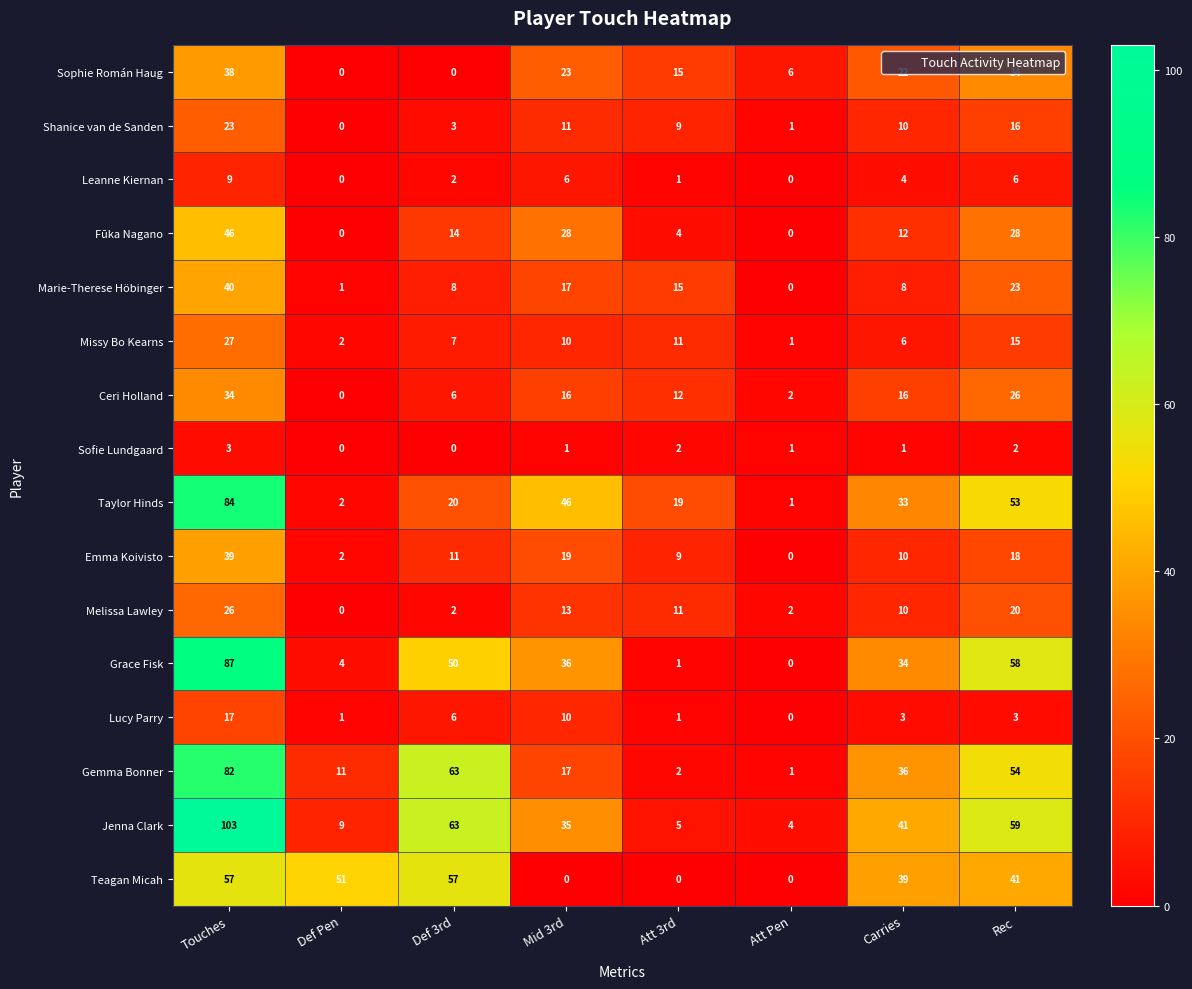

Where does the Grace Fisk series first go above 36?

Touches